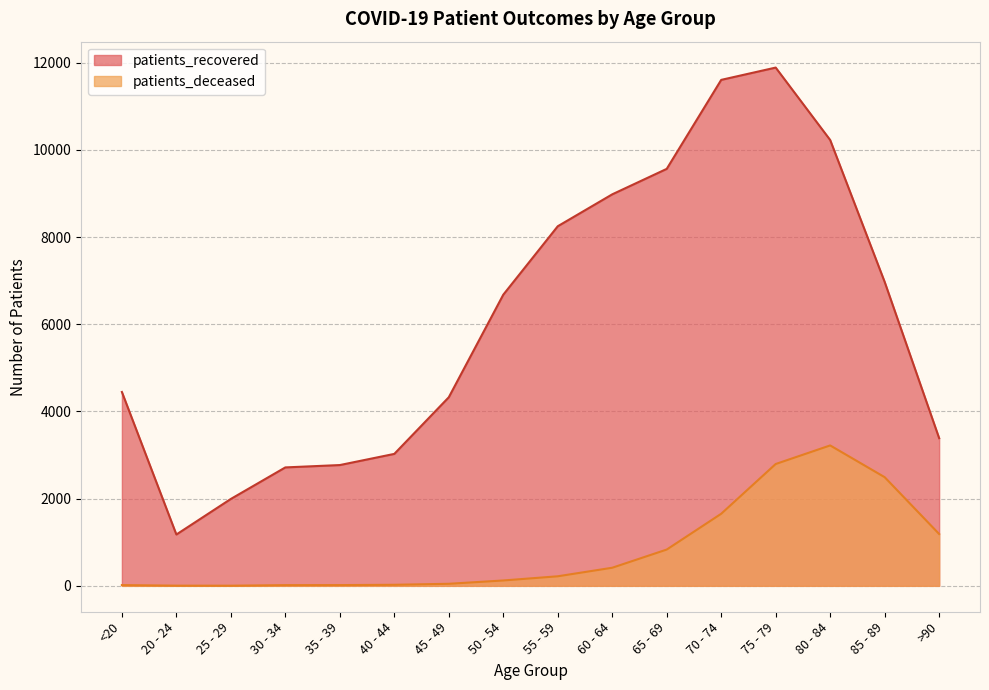

True or false: patients_deceased has a value of 2794 at 75 - 79.

True